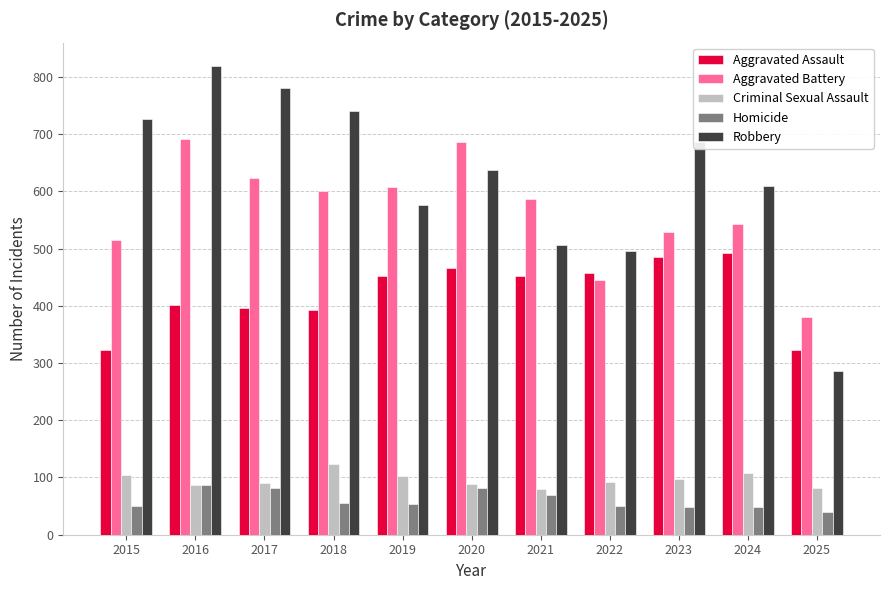

How many data points does each series have?

11